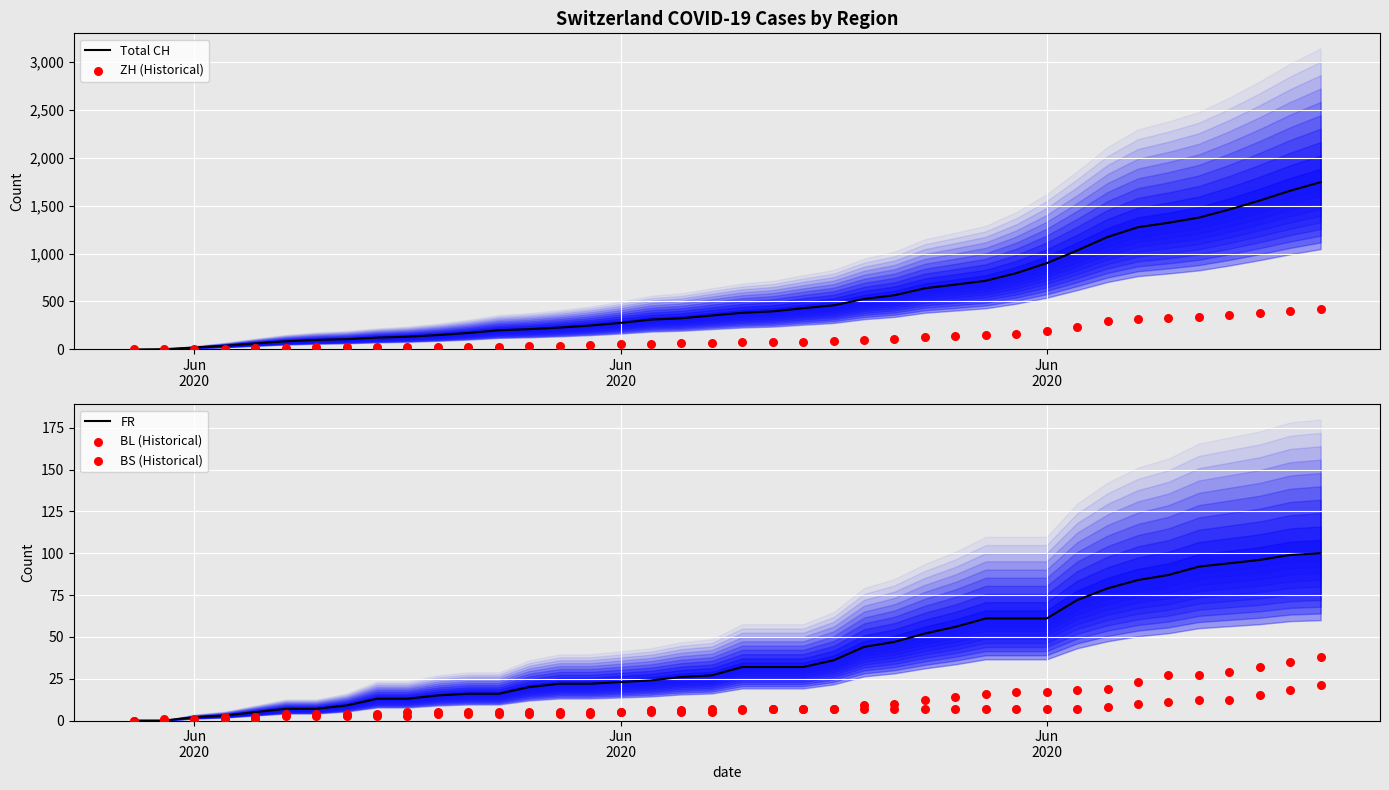

Which series has the largest total across all categories?

Total CH